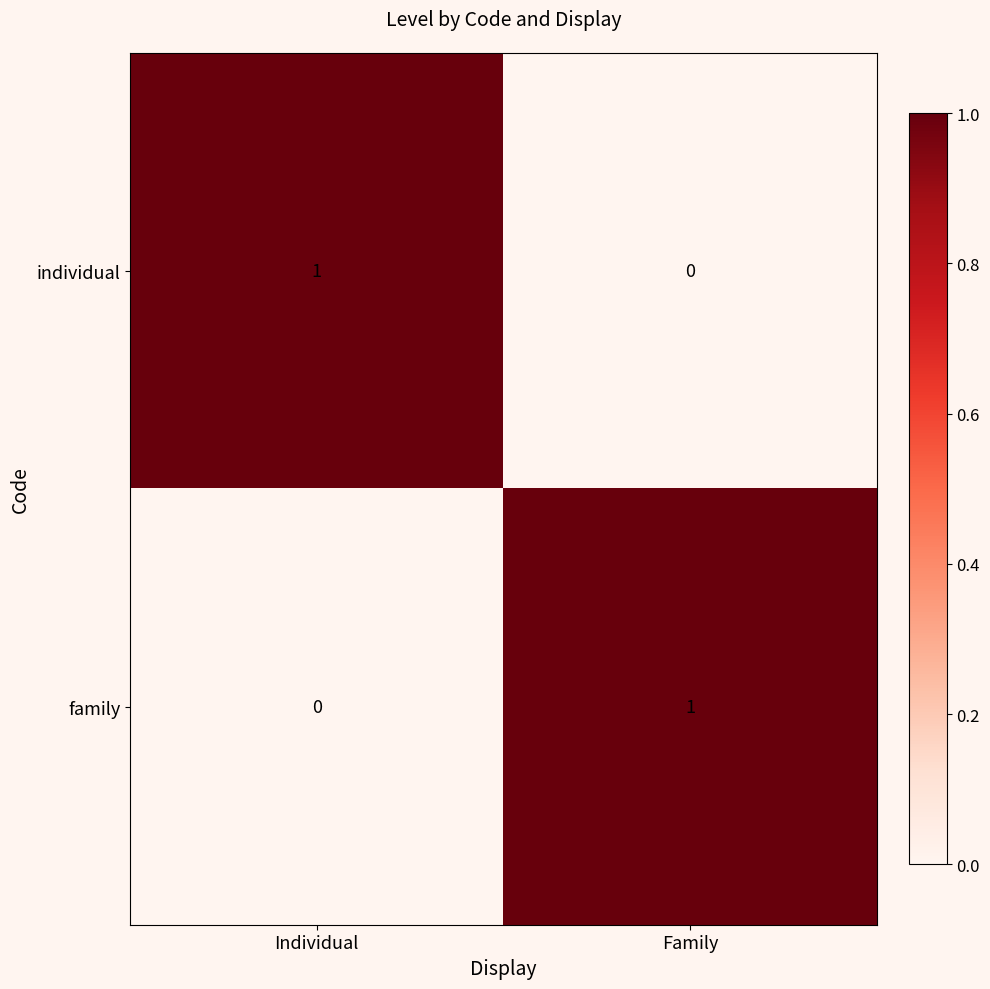

Reading left to right, extract all data points from this chart.

individual: 1	0
family: 0	1